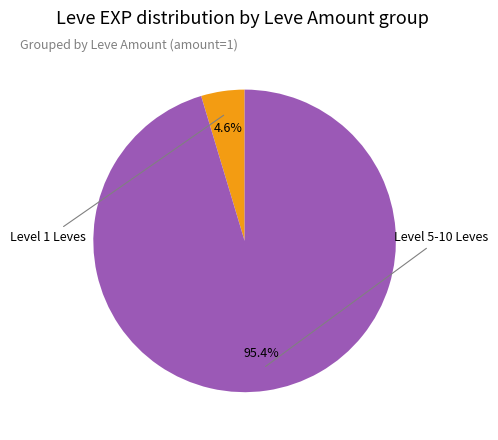

Does any single category account for the majority?

Yes